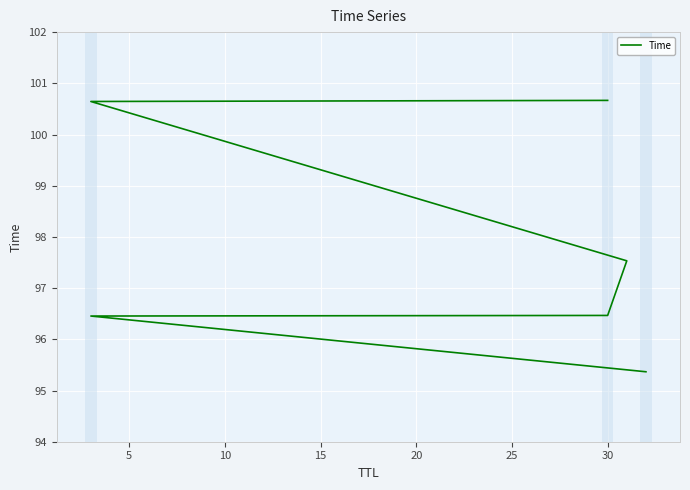

What is the minimum value shown in the chart?

95.4